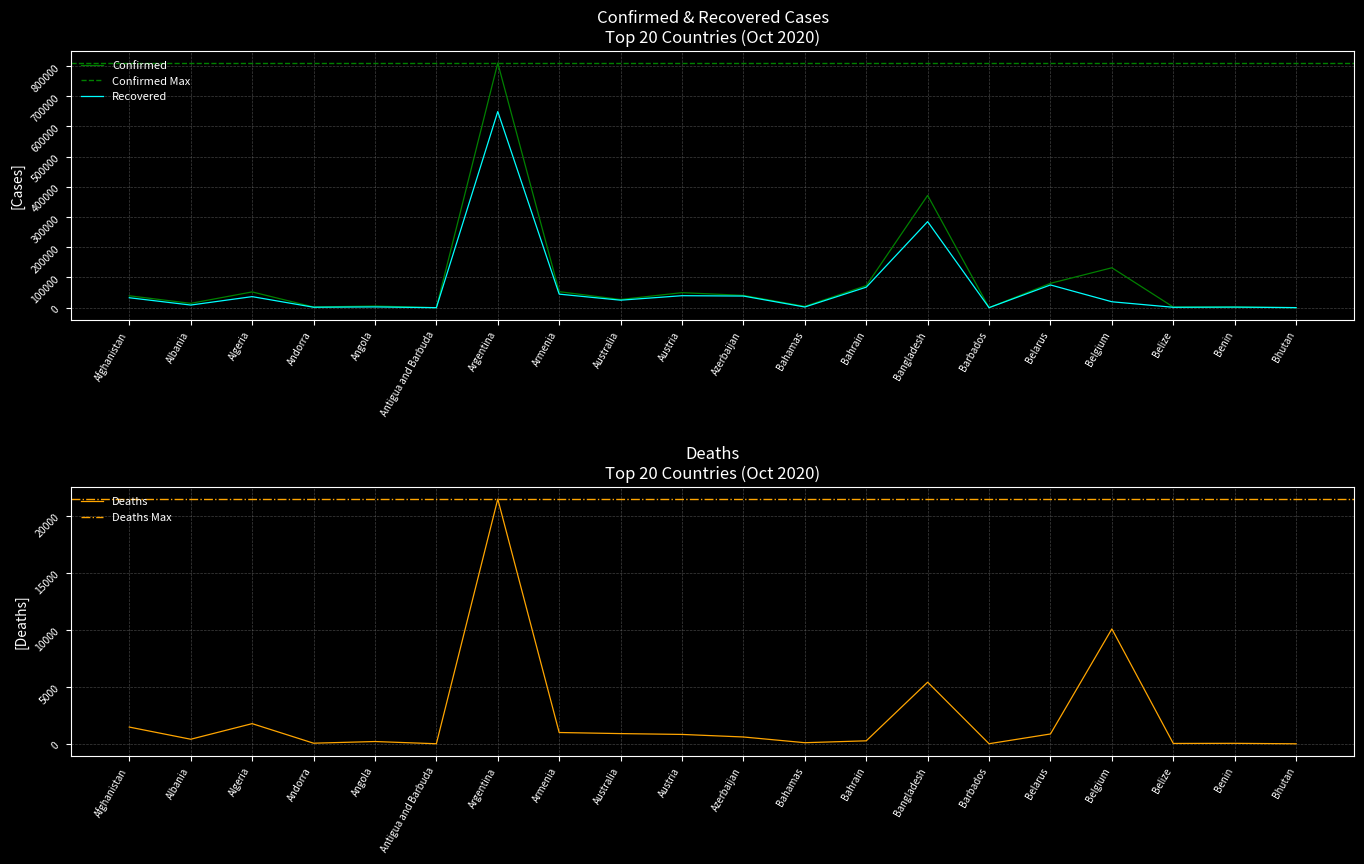

Is it true that Deaths equals 13761 at Belgium?

False